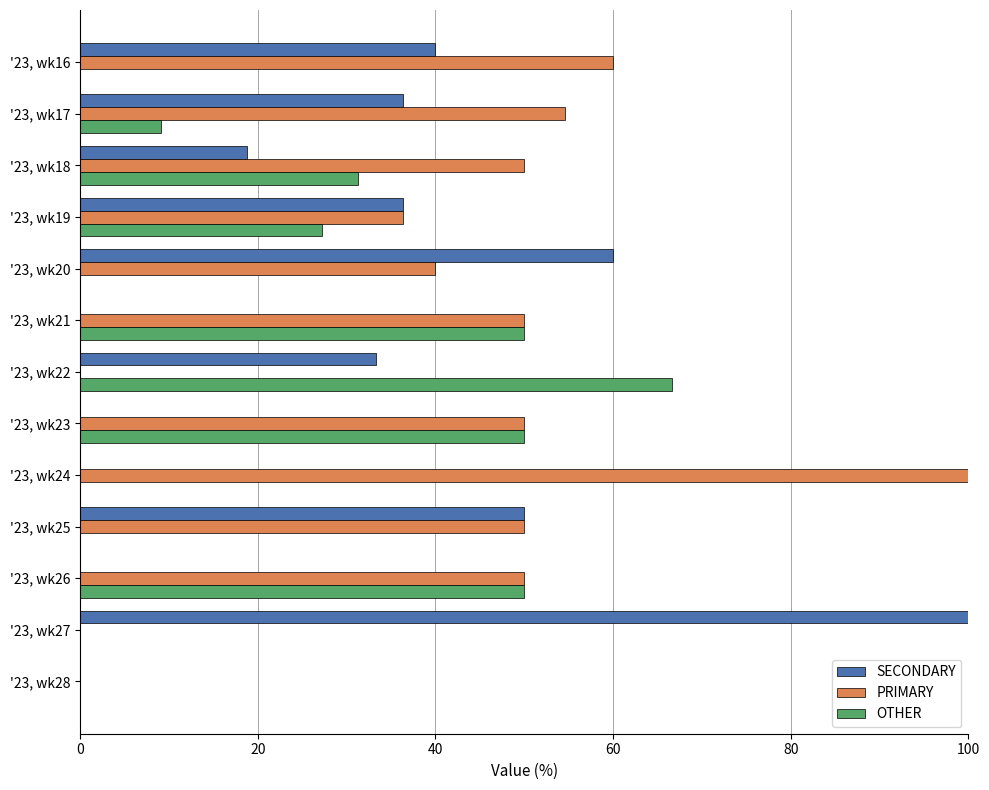

What is the sum of all PRIMARY values?

540.9